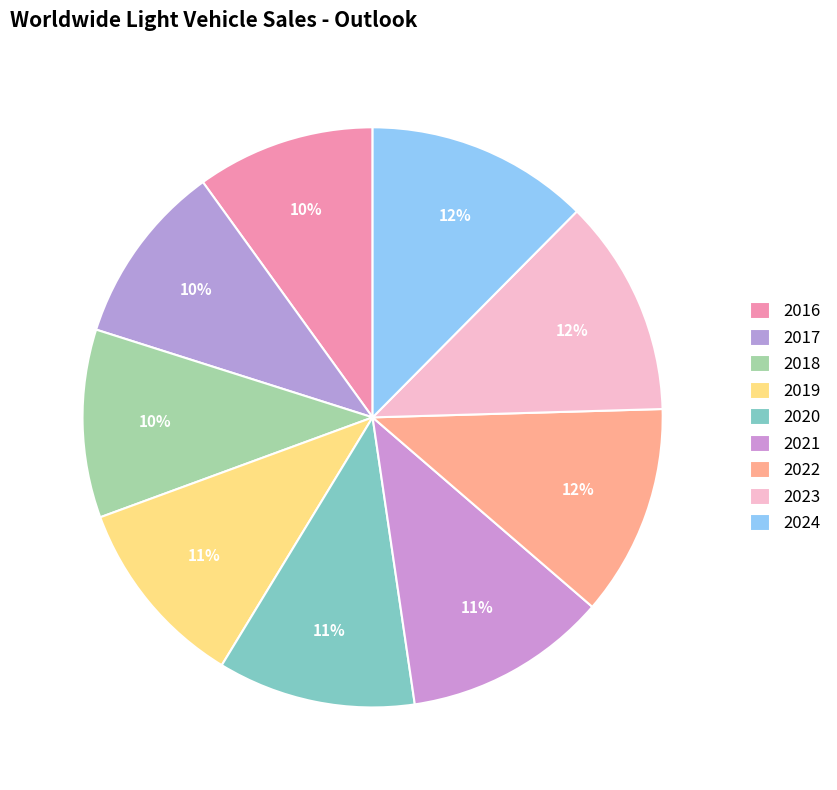

True or false: 2021 accounts for 11% of the total.

True